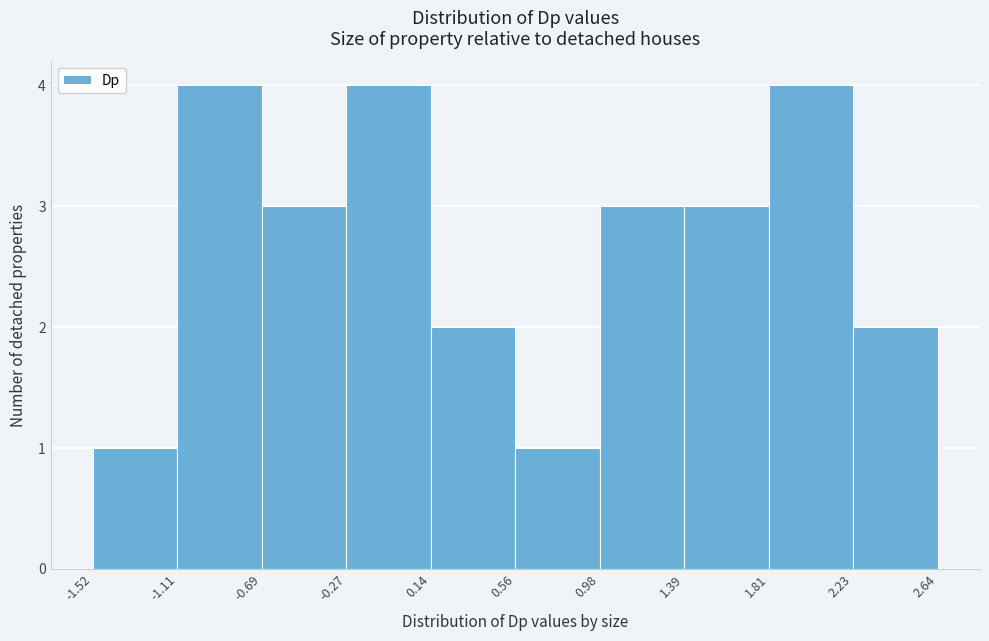

What is the height of the bar covering 2.23 to 2.64 on the x-axis? The values are not printed on the chart, so give them approximately, as read against the axis.

2